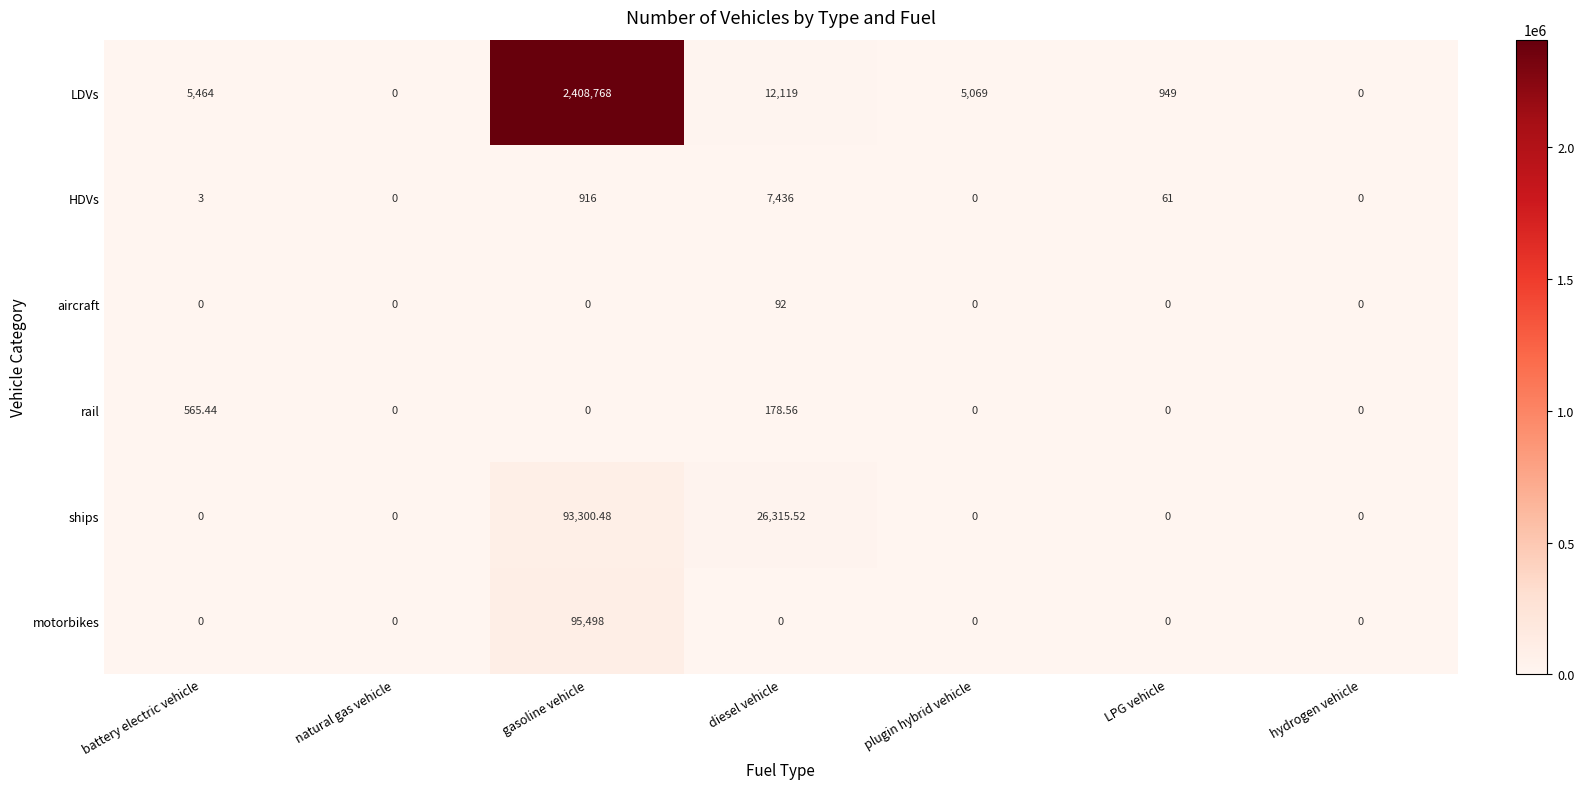

Which category has the highest value in the rail series?

battery electric vehicle